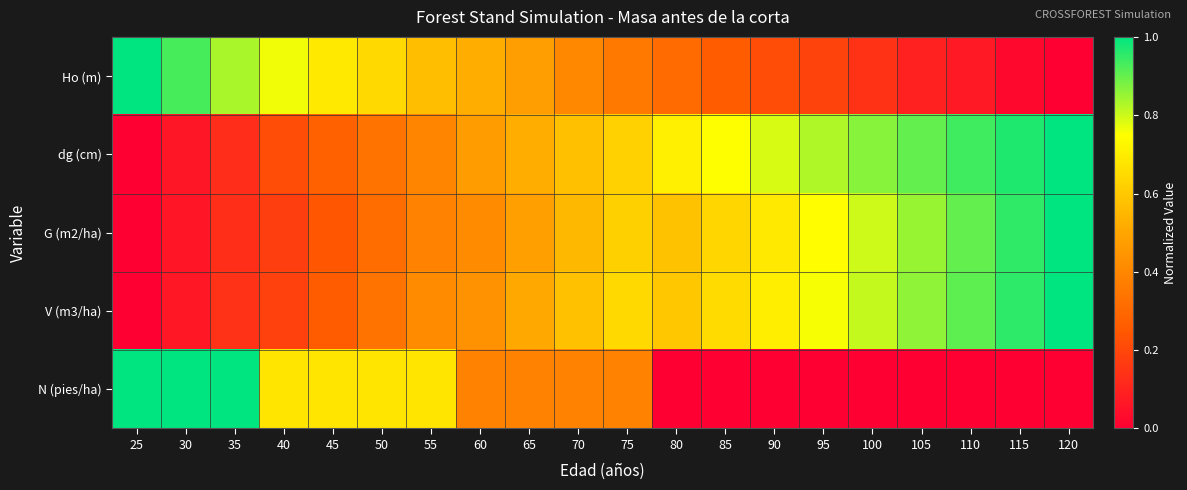

What is the total value across all series at 95?

2.5